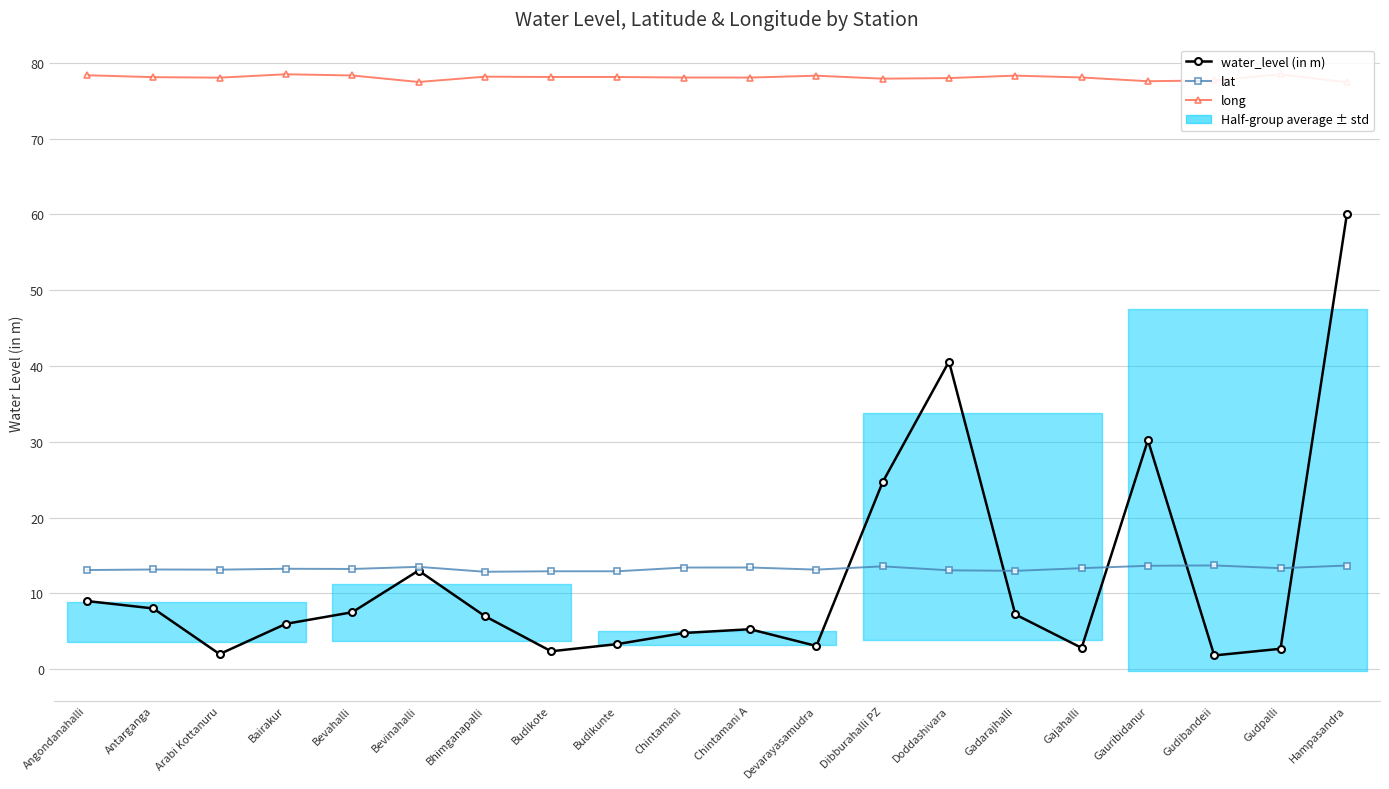

Read the water_level (in m) value at Gajahalli.

2.8